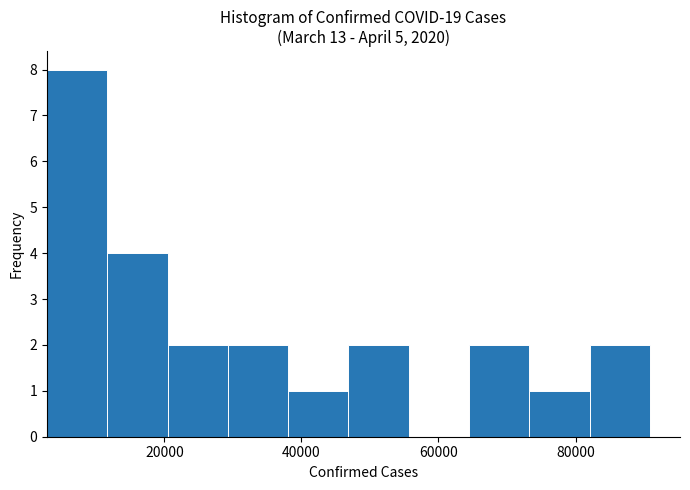

Reading left to right, transcribe this chart: for each bar, give the range it covers on the x-axis and its height. Neither the bar edges nor the heights are printed on the chart, so give them approximately, as read against the axes.

2000 to 12000: 8
12000 to 20000: 4
20000 to 30000: 2
30000 to 38000: 2
38000 to 46000: 1
46000 to 56000: 2
56000 to 64000: 0
64000 to 74000: 2
74000 to 82000: 1
82000 to 90000: 2